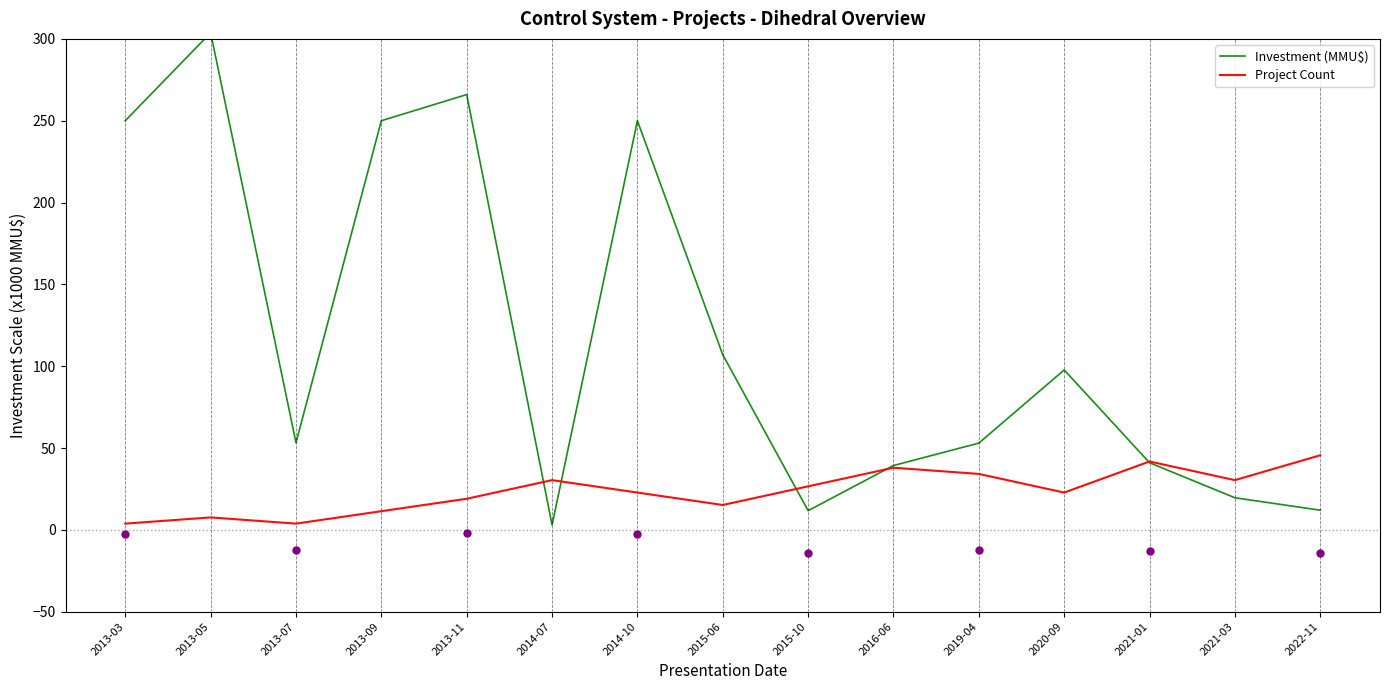

Which series has the largest Y range (max minus min)?

Investment (MMU$)